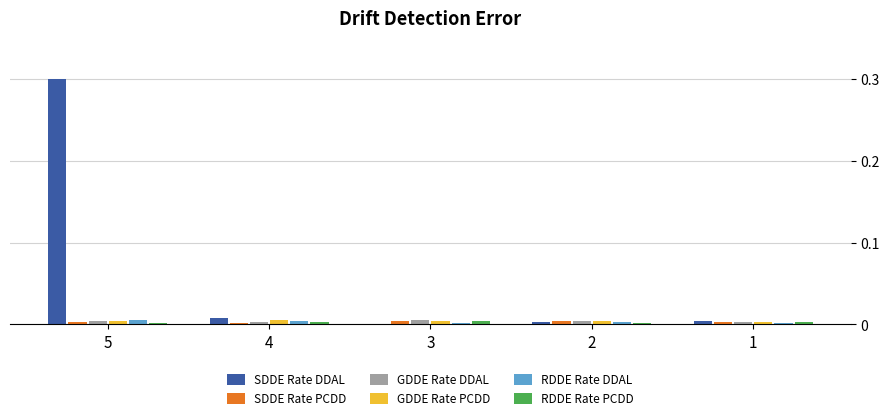

Is it true that GDDE Rate PCDD equals 0.0 at 5?

True